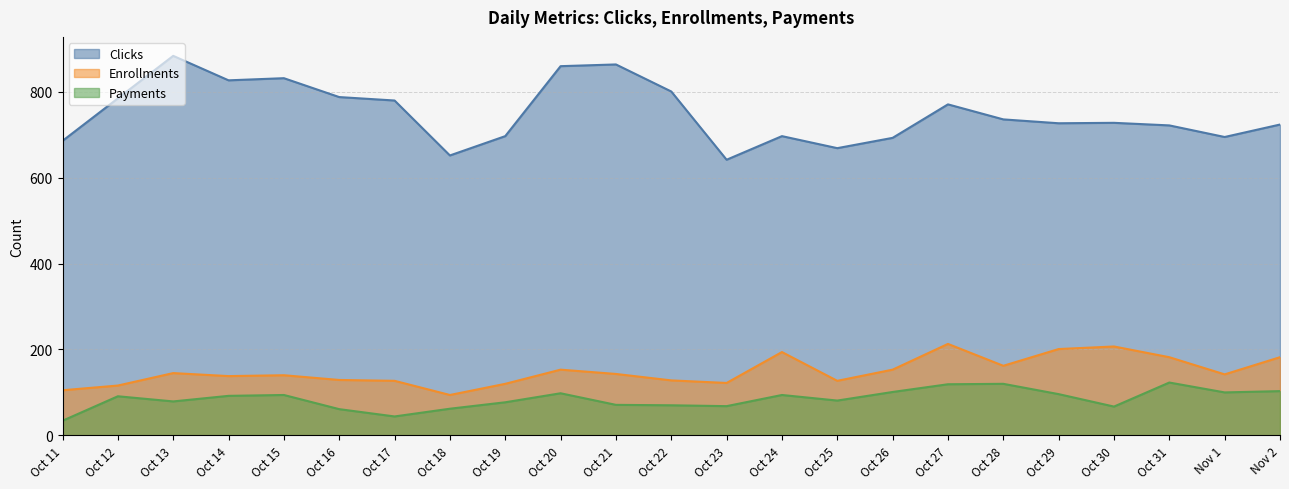

What position from the right is Oct 25?

9